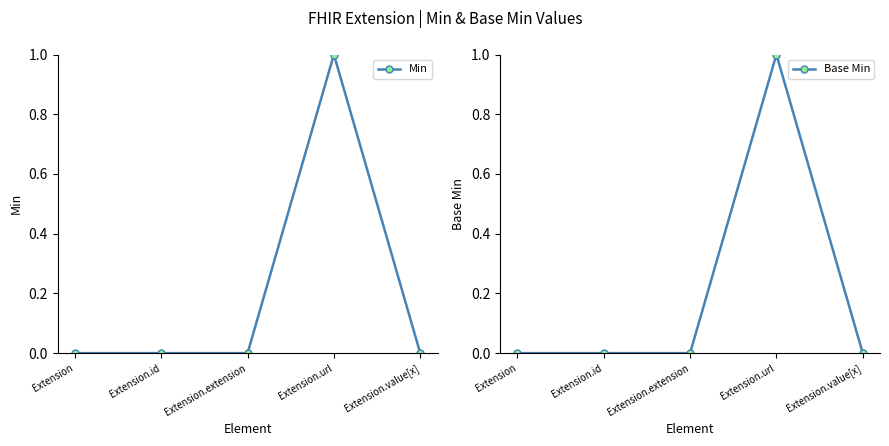

What is the label of the 4th point from the left?

Extension.url